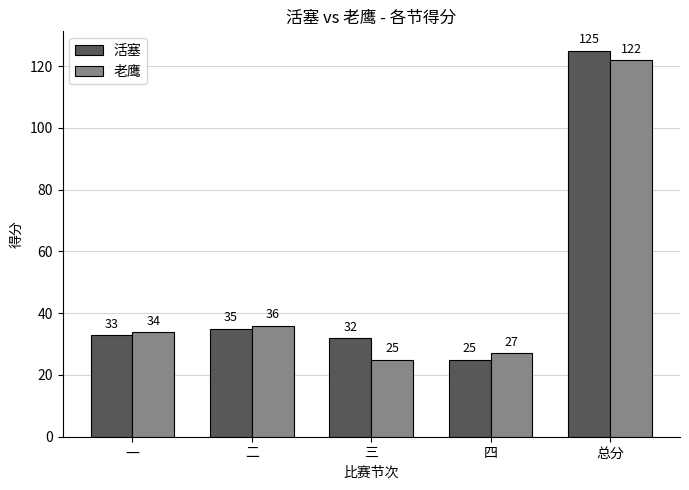

Where is 活塞 nearest to the value 75?

二